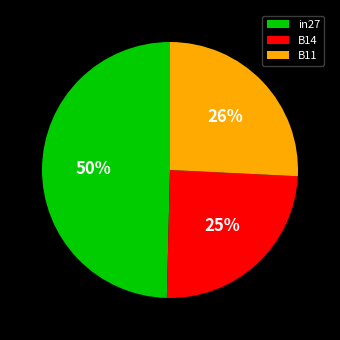

Which category has the biggest portion of the pie?

in27